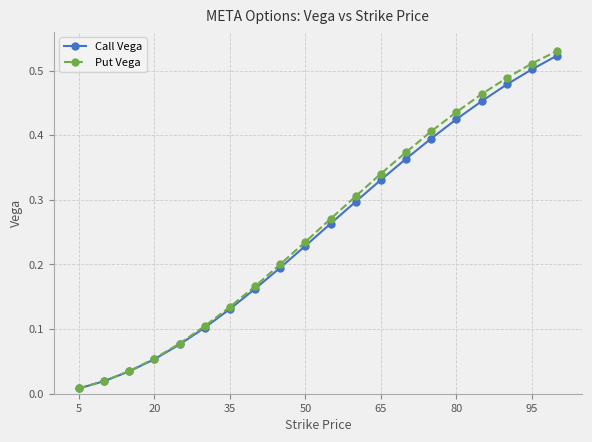

Which series has the widest spread of values?

Put Vega